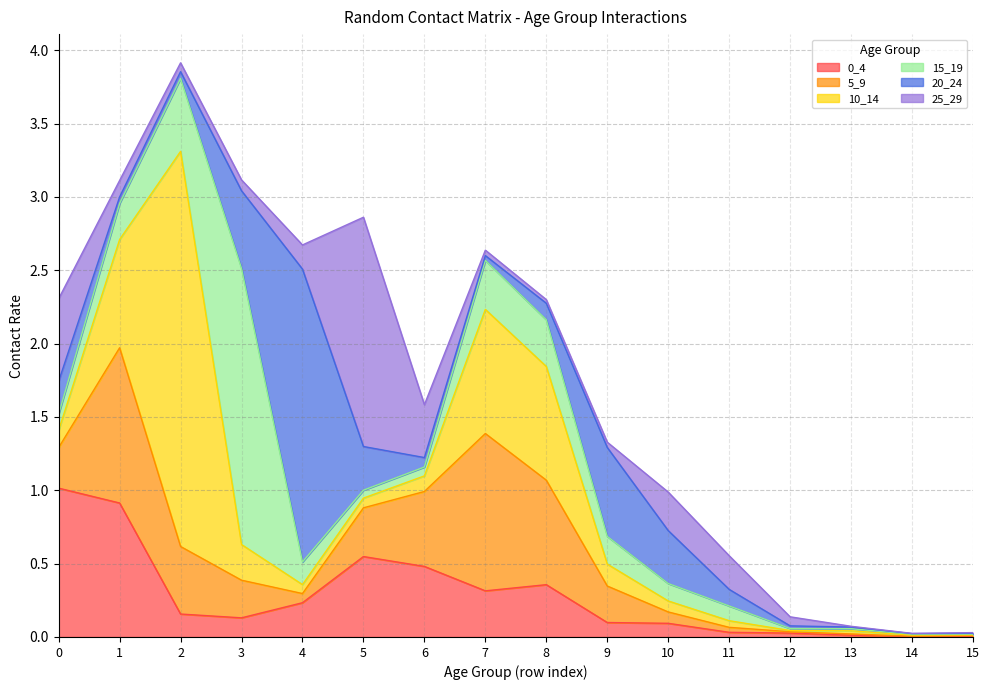

True or false: 20_24 has a value of 0.0 at 1.

True